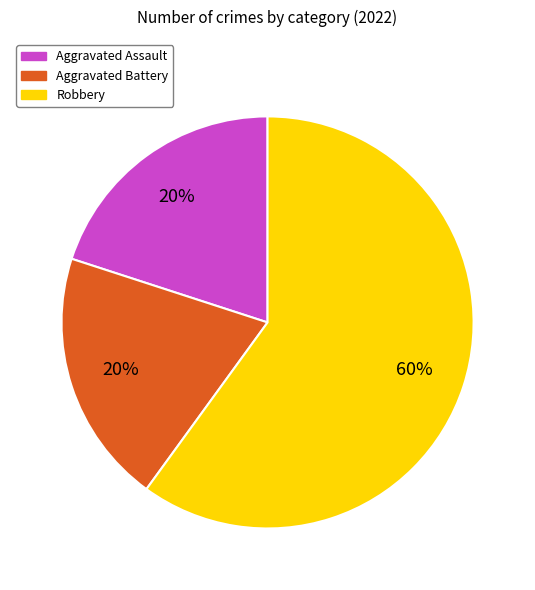

Which slice is the largest?

Robbery